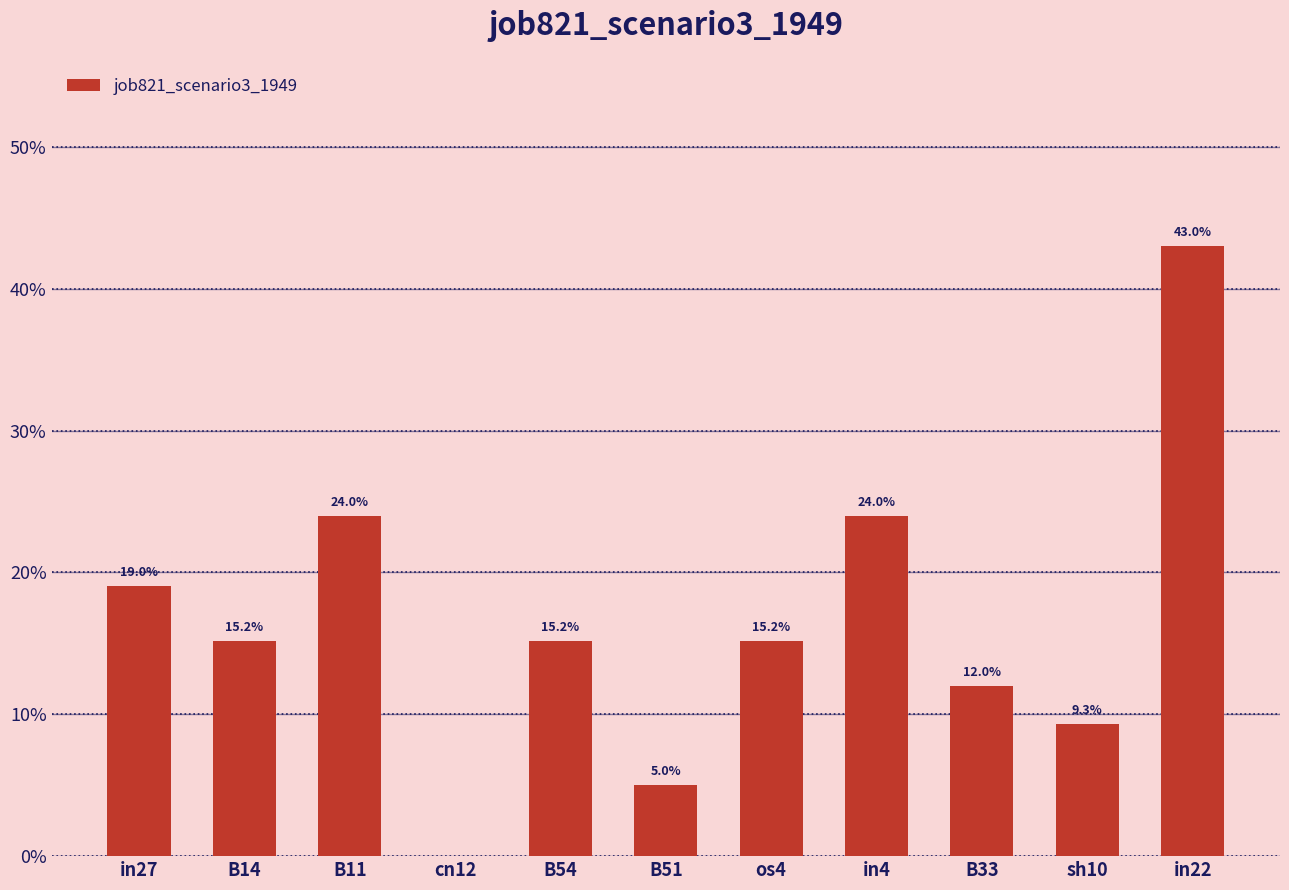

What is the sum of the values at B54 and sh10?

0.2